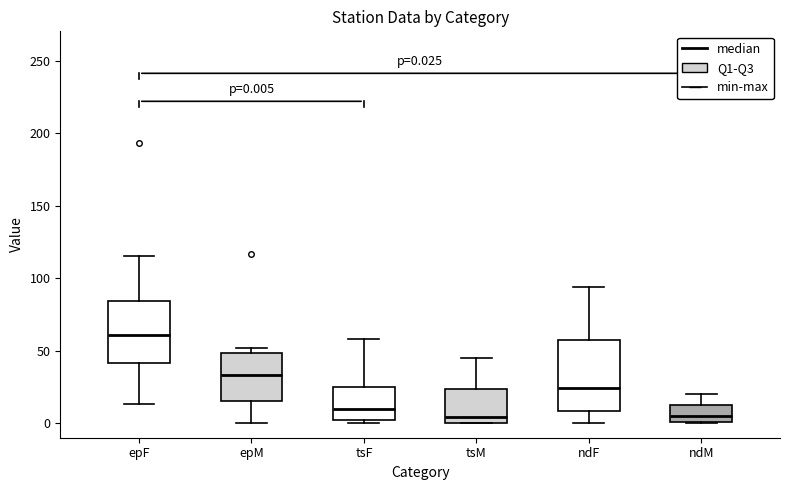

Which box has the highest median line?

epF